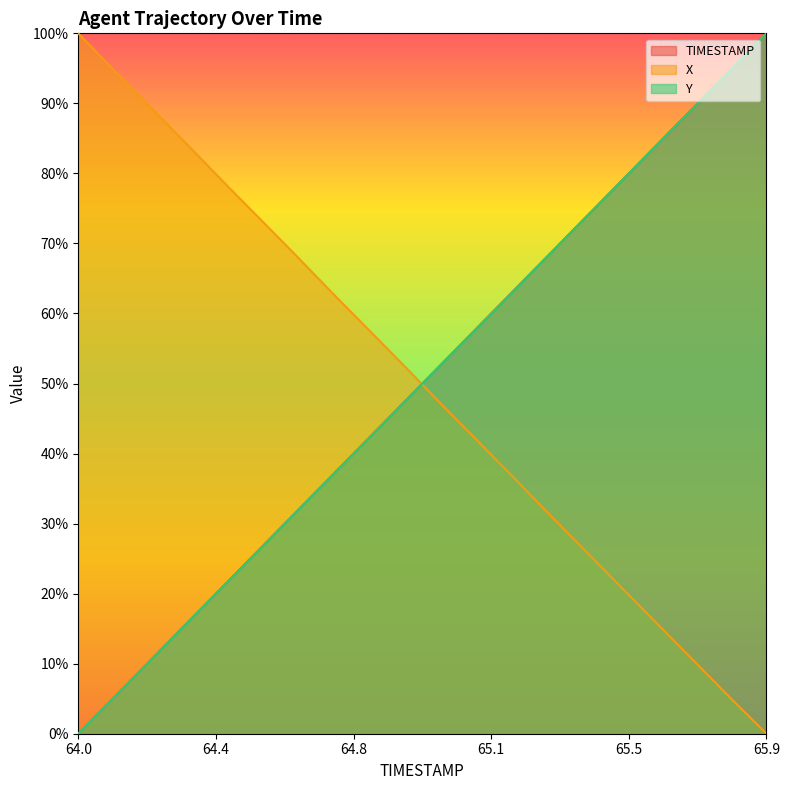

The value of X at 65.9 is 0.0. True or false?

True